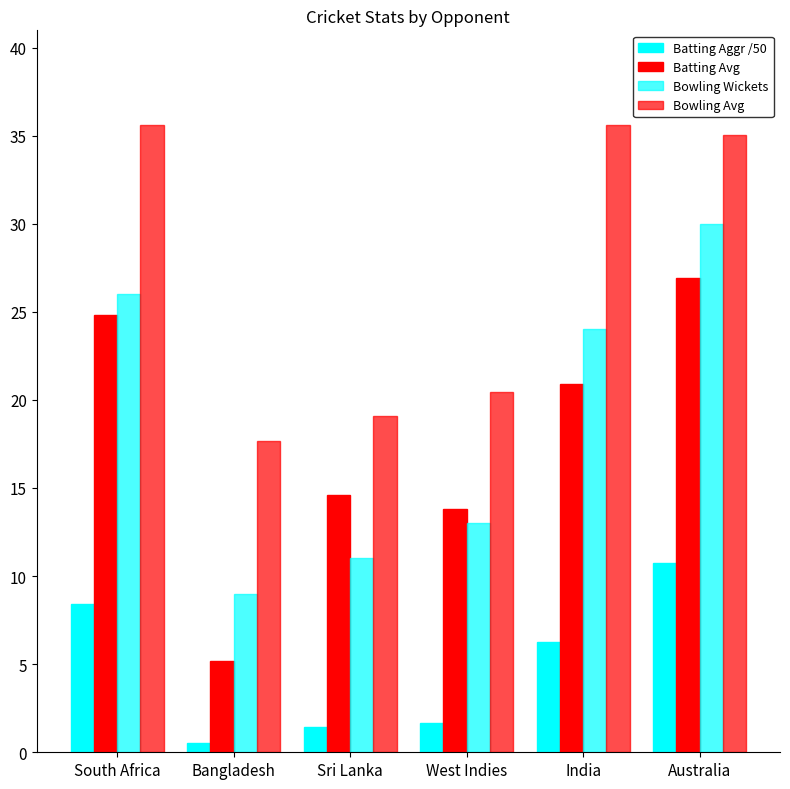

What is the difference between the Bowling Wickets values at Sri Lanka and South Africa?

15.0